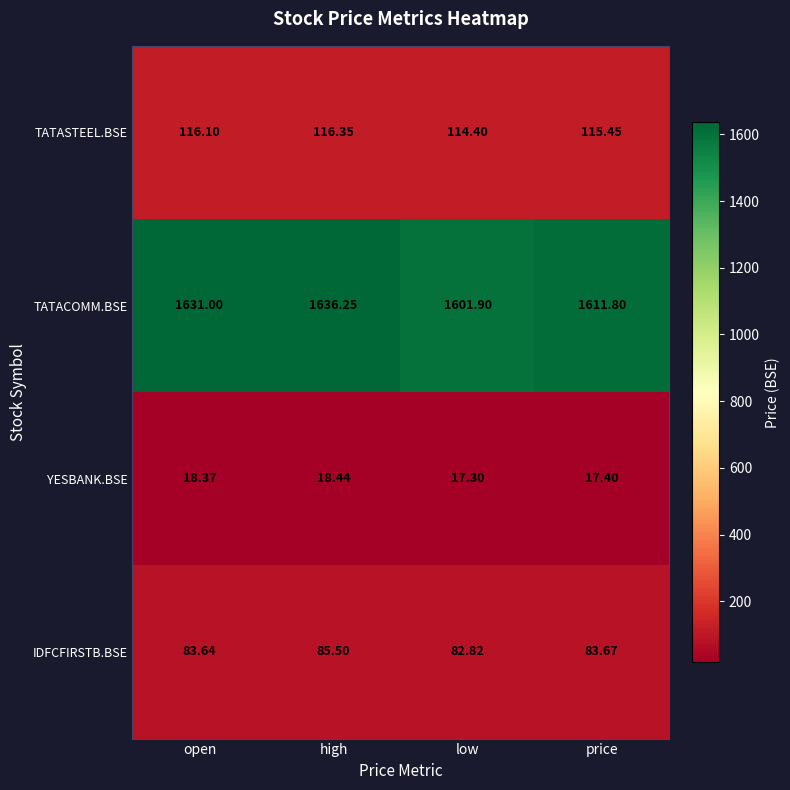

At which label does TATASTEEL.BSE first exceed 116?

open